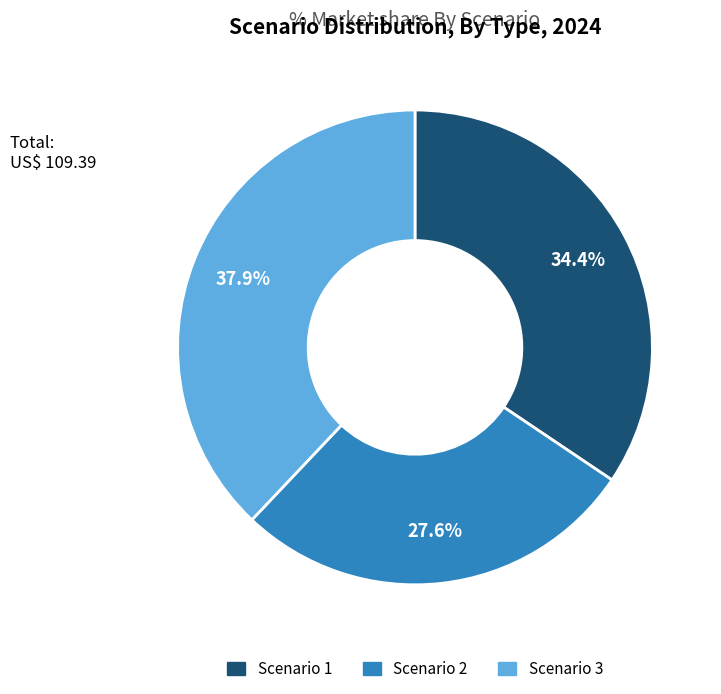

The Scenario 1 slice represents 34% of the pie. True or false?

True